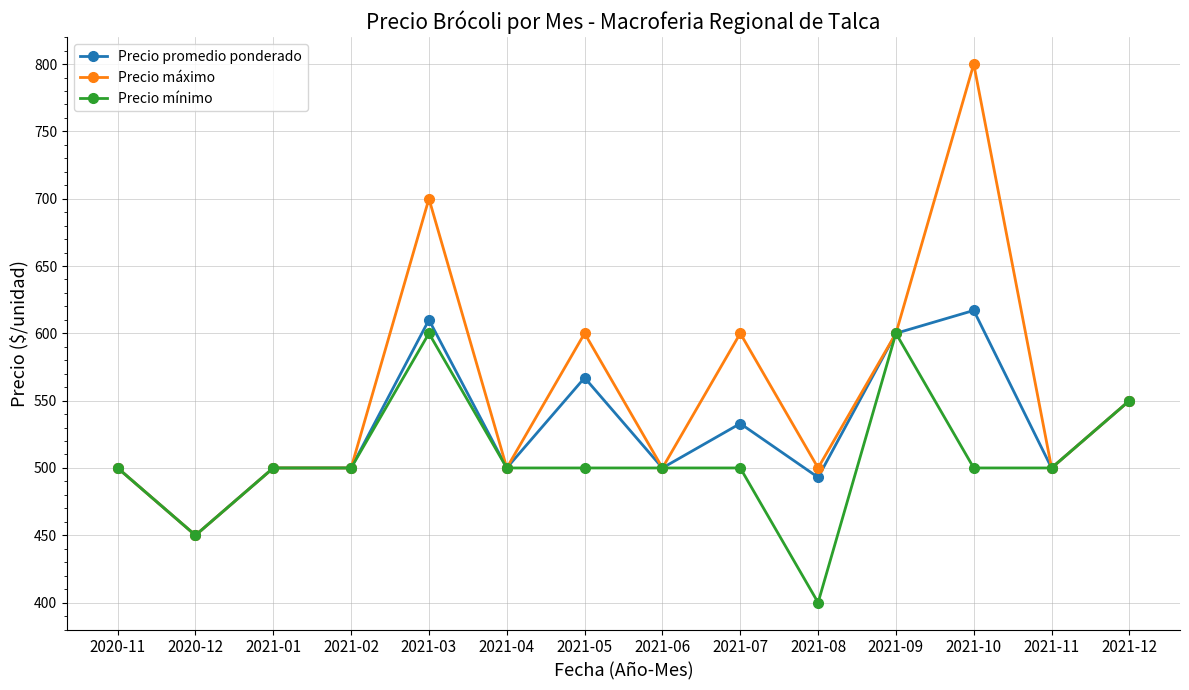

Rank the series at 2021-07 from lowest to highest value.

Precio mínimo, Precio promedio ponderado, Precio máximo